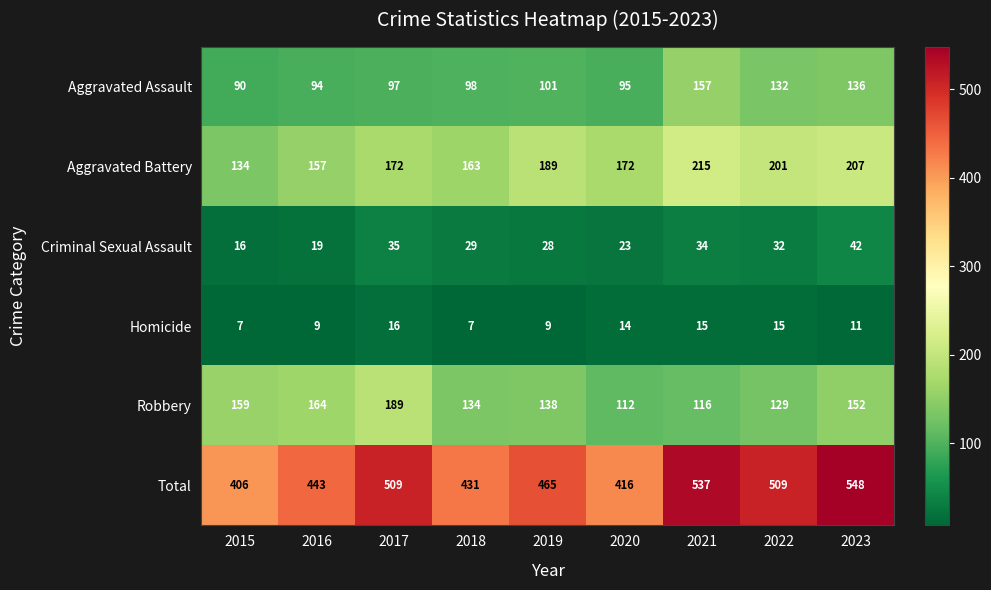

What is the smallest value displayed?

7